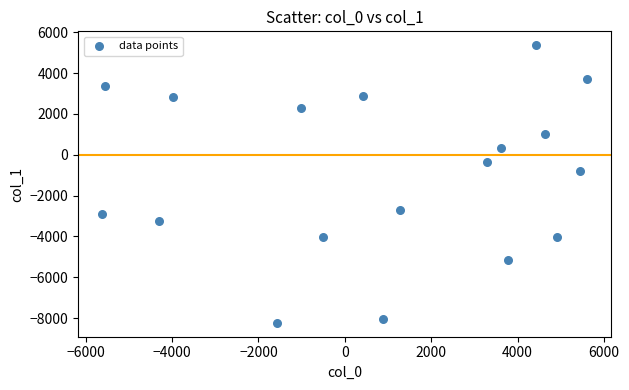

What is the range of Y values (max minus min)?

13592.2